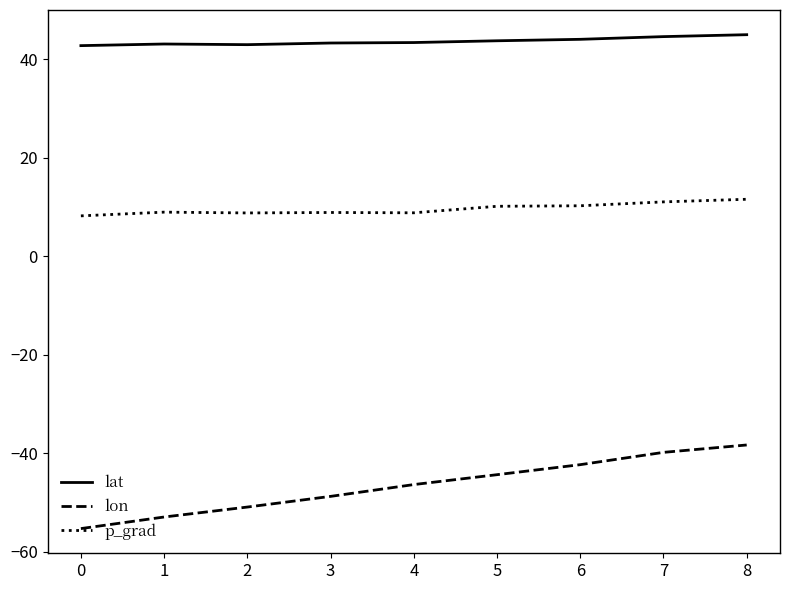

Does the chart have visible grid lines?

No